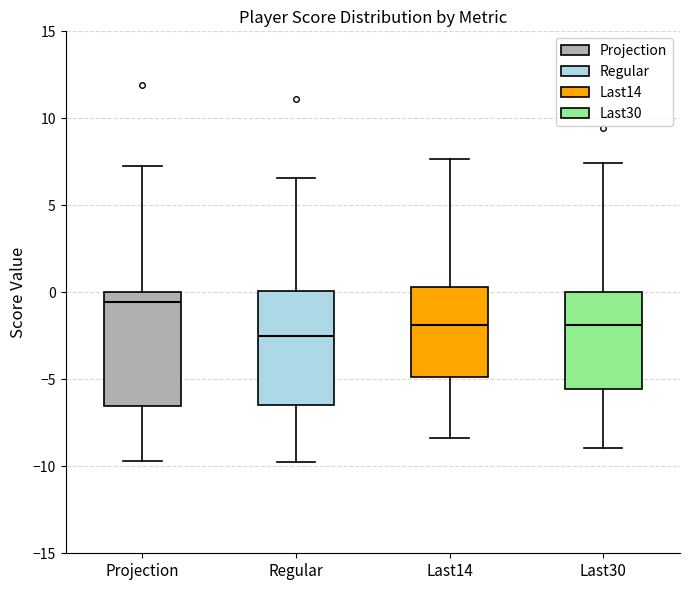

Where does the upper whisker of the box for Last30 end on the y-axis? The values are not printed on the chart, so give them approximately, as read against the axis.

7.5